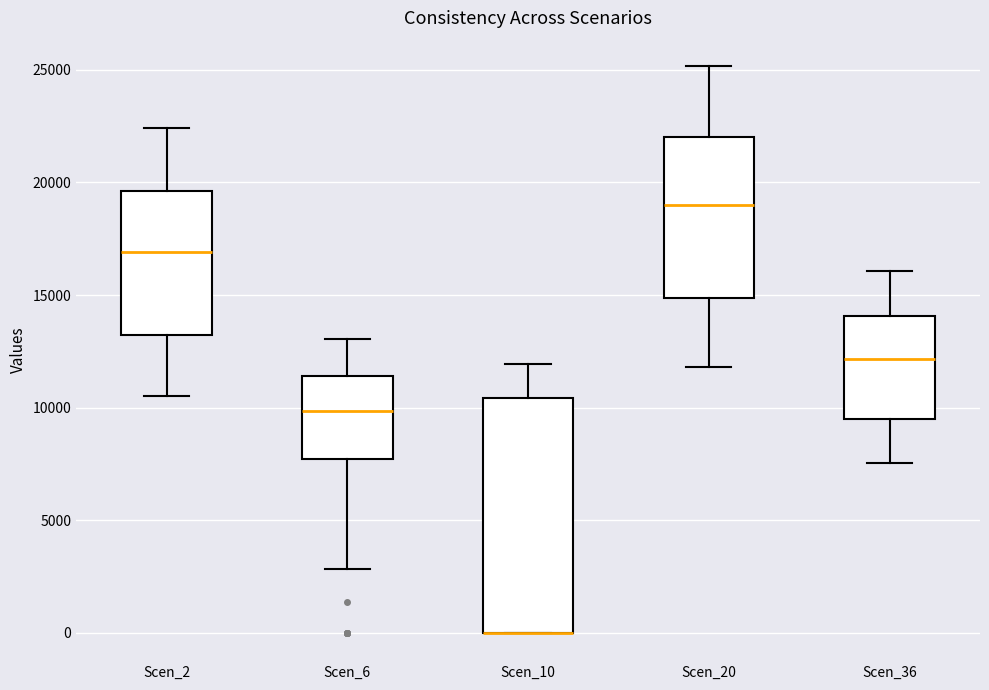

Reading left to right, read every box against the y-axis: the position of its median line, the range the box covers, and the ends of its whiskers. The values are not printed on the chart, so give them approximately, as read against the axis.

Scen_2: median 17000, box 13000 to 19500, whiskers 10500 to 22500
Scen_6: median 10000, box 7500 to 11500, whiskers 3000 to 13000
Scen_10: median 0 (drawn on the box's lower edge), box 0 to 10500, whiskers 0 to 12000
Scen_20: median 19000, box 15000 to 22000, whiskers 12000 to 25000
Scen_36: median 12000, box 9500 to 14000, whiskers 7500 to 16000